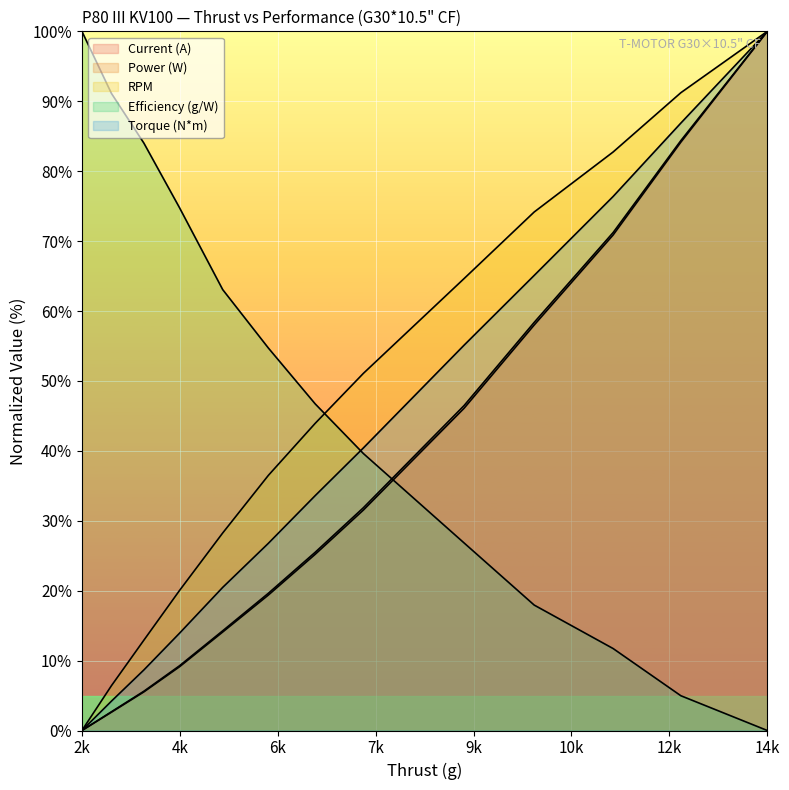

What is the spread (max minus min) of values at 52%?

65.7